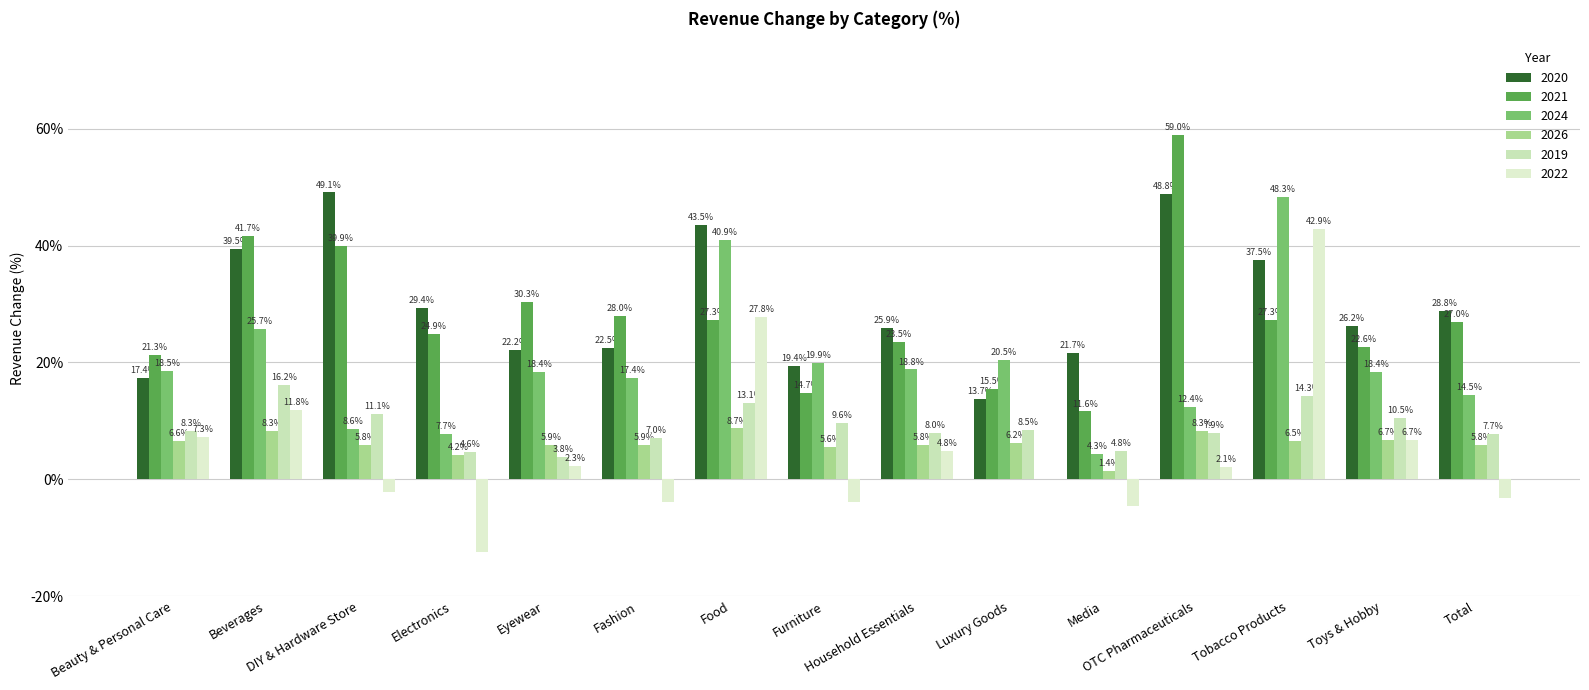

At which category is the sum across all series the highest?

Tobacco Products